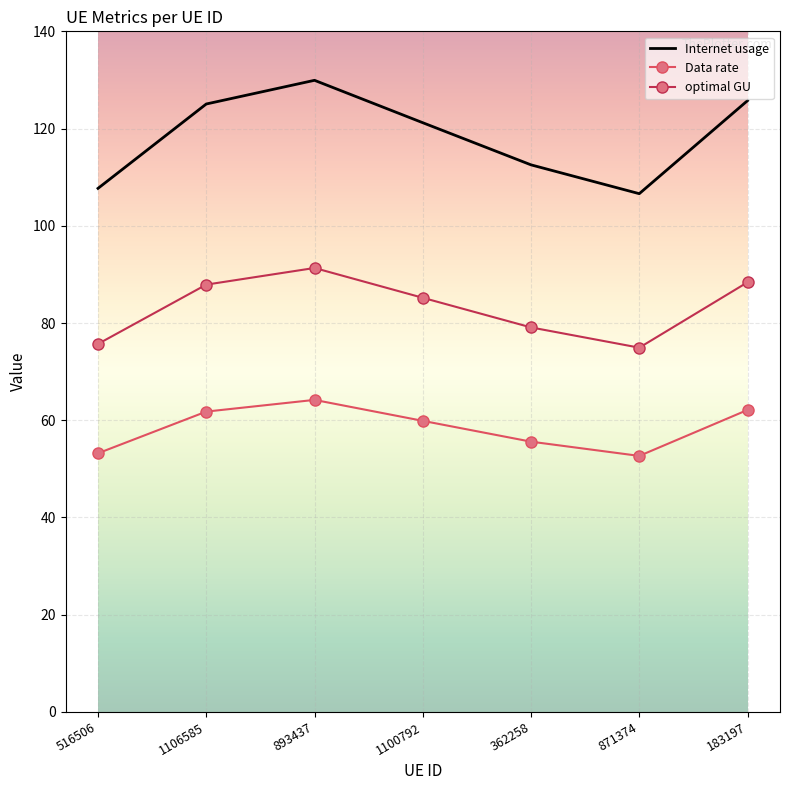

True or false: optimal GU and Internet usage intersect in this chart.

False